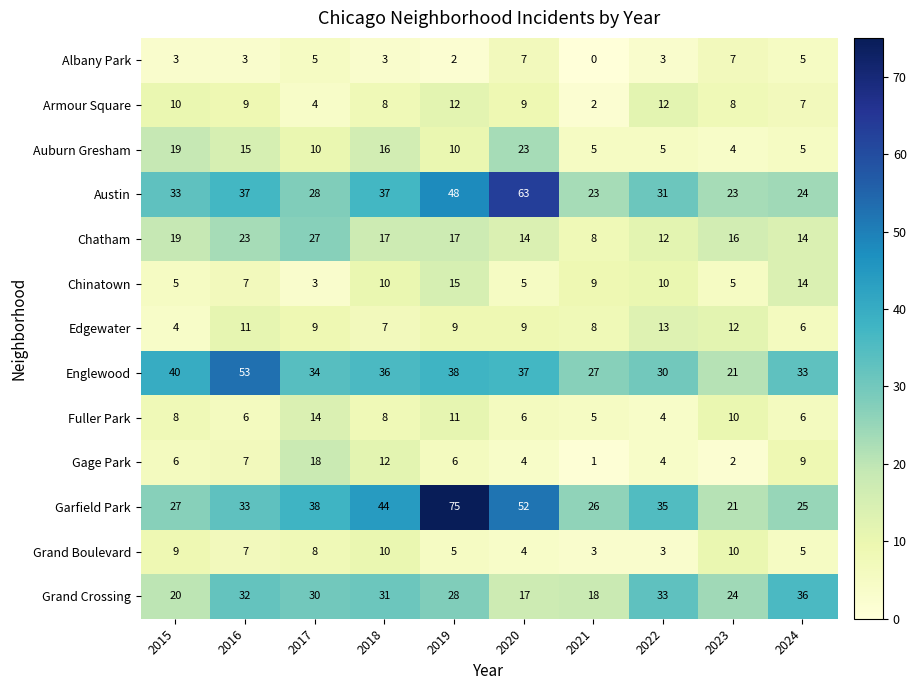

At which category is the sum across all series the highest?

2019